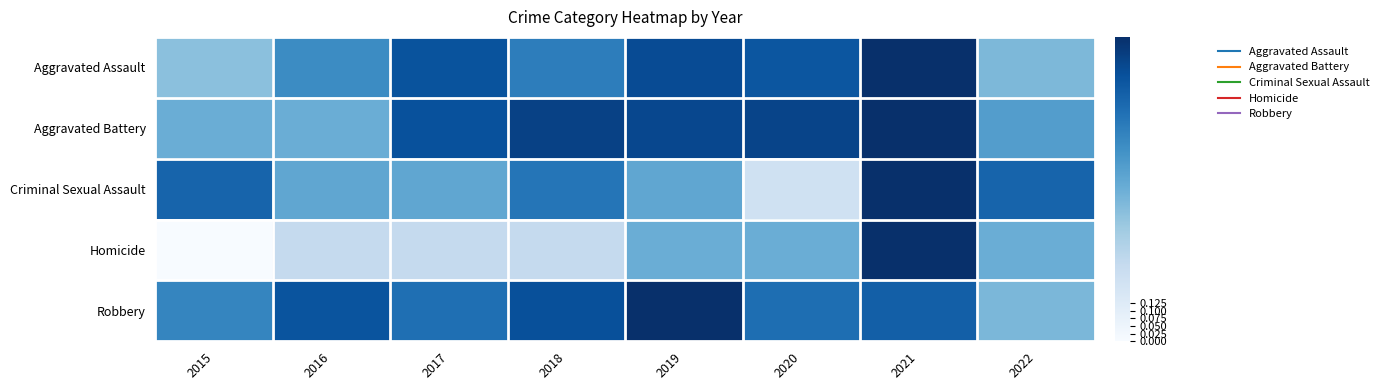

Reading left to right, what are all the values shown in this chart?

Aggravated Assault: 2015=0.4	2016=0.6	2017=0.9	2018=0.7	2019=0.9	2020=0.9	2021=1.0	2022=0.5
Aggravated Battery: 2015=0.5	2016=0.5	2017=0.9	2018=0.9	2019=0.9	2020=0.9	2021=1.0	2022=0.6
Criminal Sexual Assault: 2015=0.8	2016=0.5	2017=0.5	2018=0.7	2019=0.5	2020=0.2	2021=1.0	2022=0.8
Homicide: 2015=0.0	2016=0.2	2017=0.2	2018=0.2	2019=0.5	2020=0.5	2021=1.0	2022=0.5
Robbery: 2015=0.7	2016=0.9	2017=0.8	2018=0.9	2019=1.0	2020=0.8	2021=0.8	2022=0.5